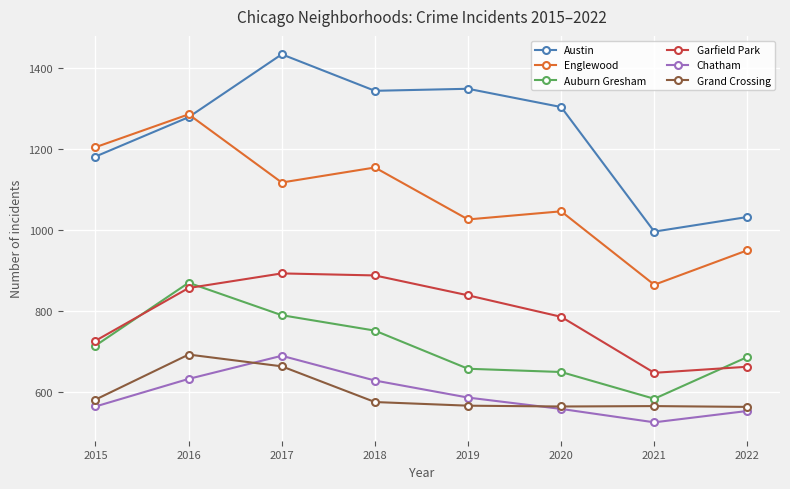

At which category does Englewood reach its first local peak?

2016